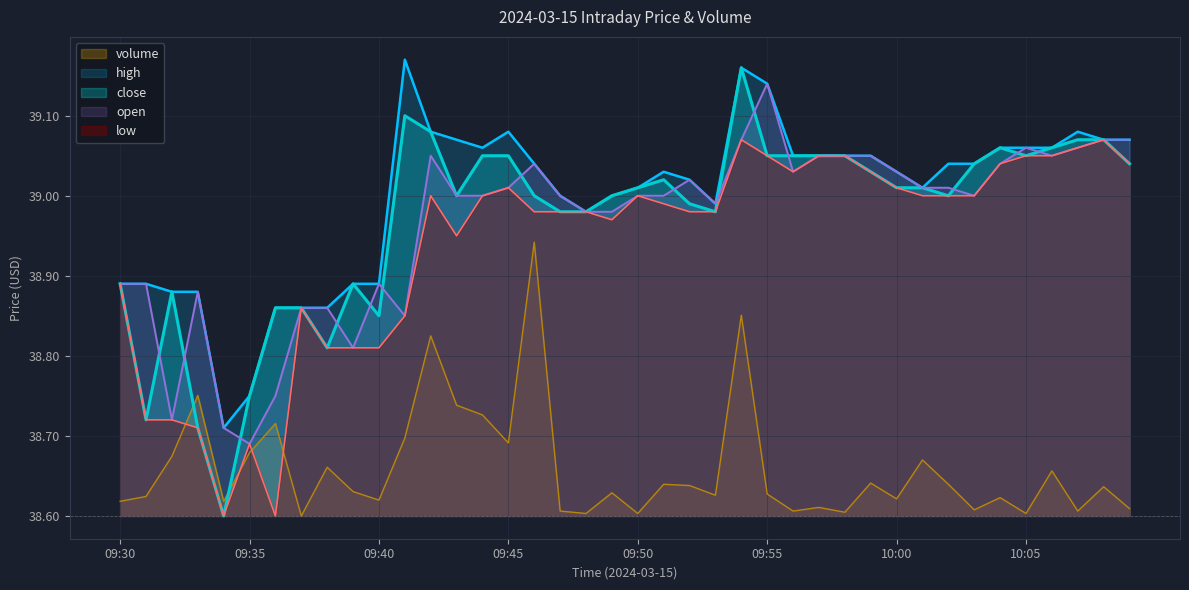

Which category has the highest value in the high series?

09:41